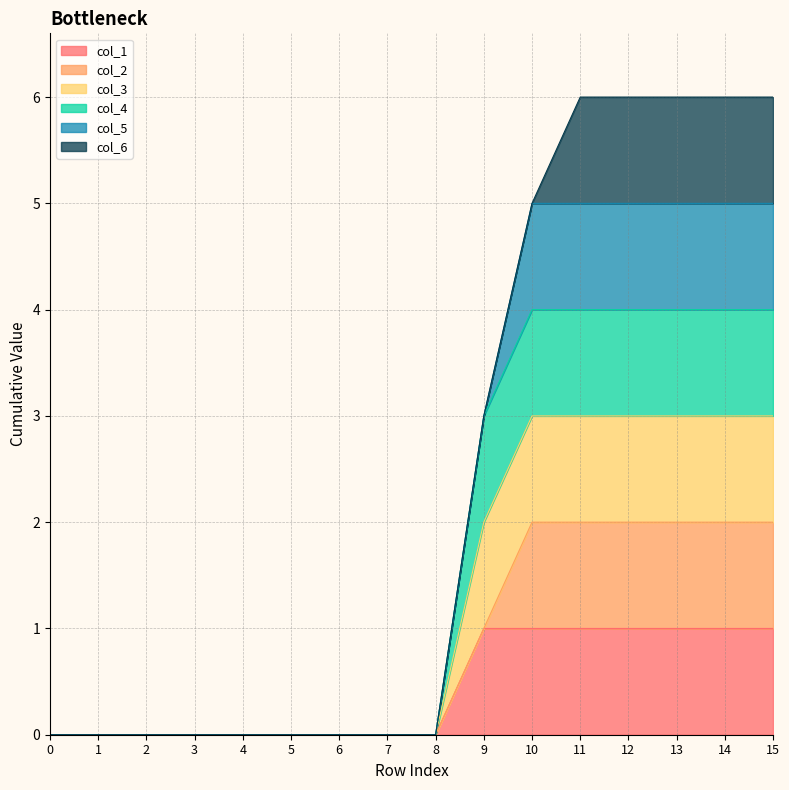

How many data points in col_1 are above 0?

7